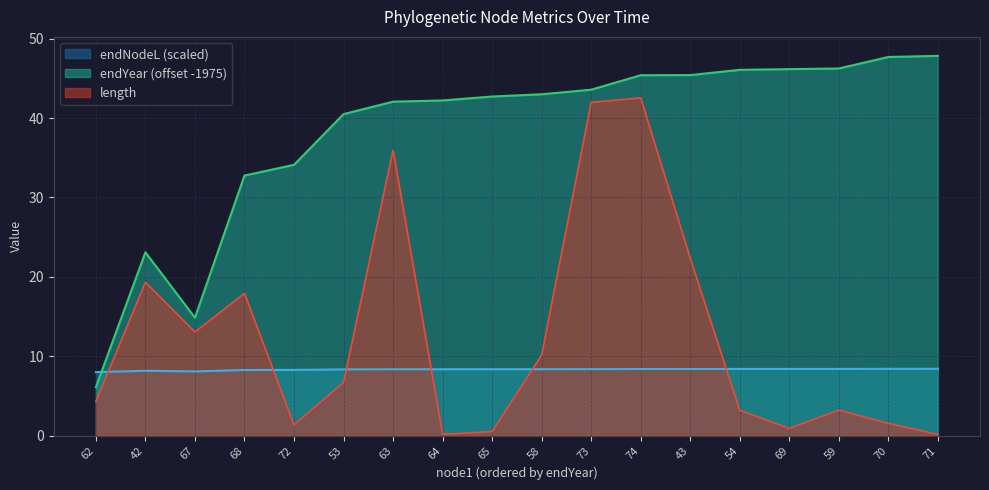

Reading left to right, what are all the values shown in this chart?

length: 62=4.3	42=19.3	67=13.1	68=17.9	72=1.4	53=6.7	63=36.0	64=0.1	65=0.5	58=10.1	73=42.0	74=42.5	43=22.3	54=3.2	69=0.9	59=3.2	70=1.5	71=0.1
endNodeL: 62=8.0	42=8.2	67=8.1	68=8.3	72=8.3	53=8.3	63=8.4	64=8.4	65=8.4	58=8.4	73=8.4	74=8.4	43=8.4	54=8.4	69=8.4	59=8.4	70=8.4	71=8.4
endYear: 62=6.1	42=23.1	67=14.8	68=32.8	72=34.1	53=40.5	63=42.1	64=42.2	65=42.7	58=43.0	73=43.6	74=45.4	43=45.4	54=46.1	69=46.2	59=46.2	70=47.7	71=47.8